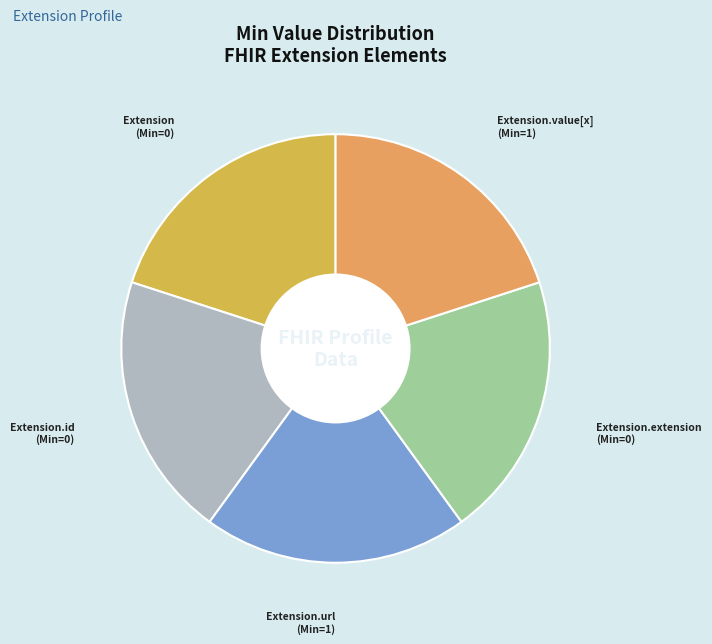

To the nearest percent, what is the average slice percentage?

20%